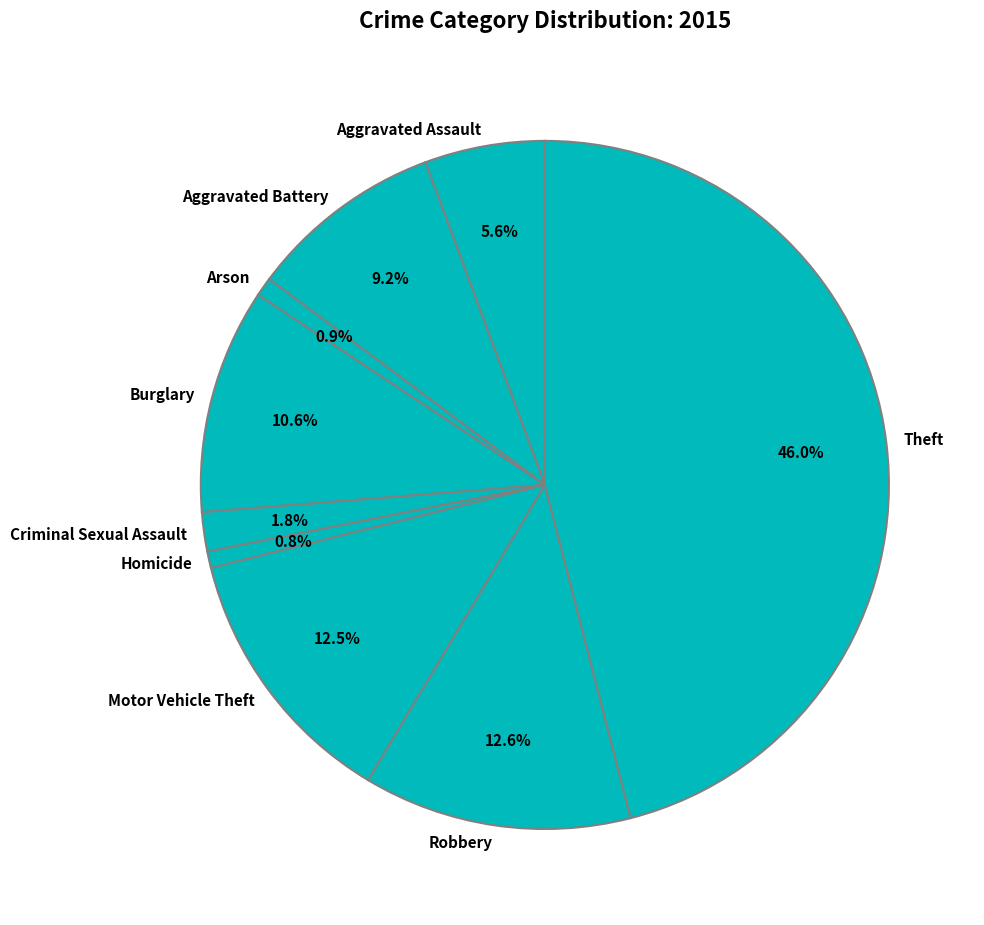

Is it true that Homicide is 15% of the pie?

False